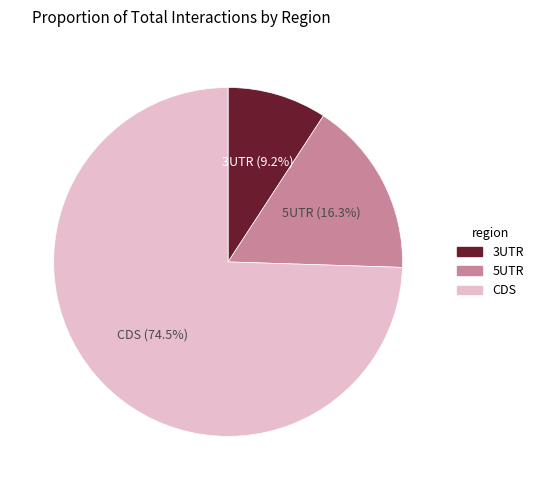

To the nearest percent, what is the average slice percentage?

33%